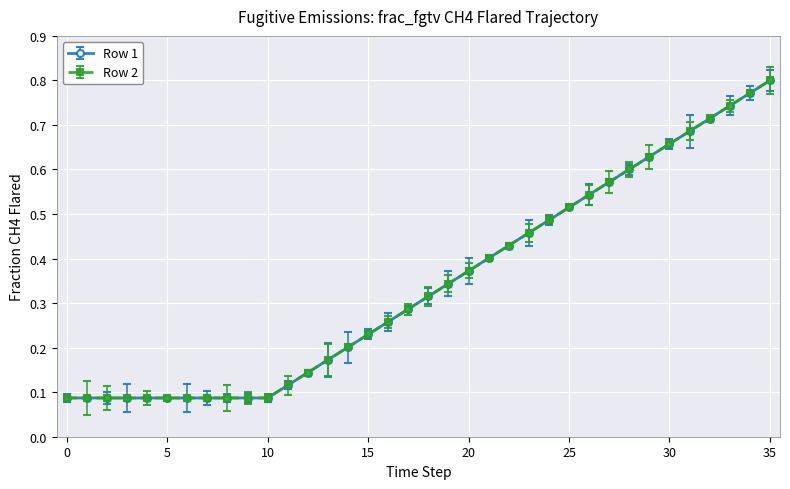

Does the chart have visible grid lines?

Yes